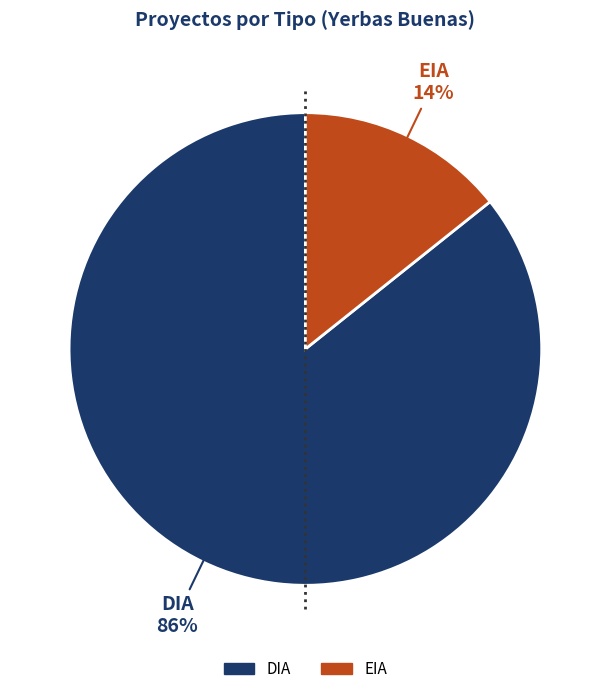

To the nearest percent, what is the average slice percentage?

50%